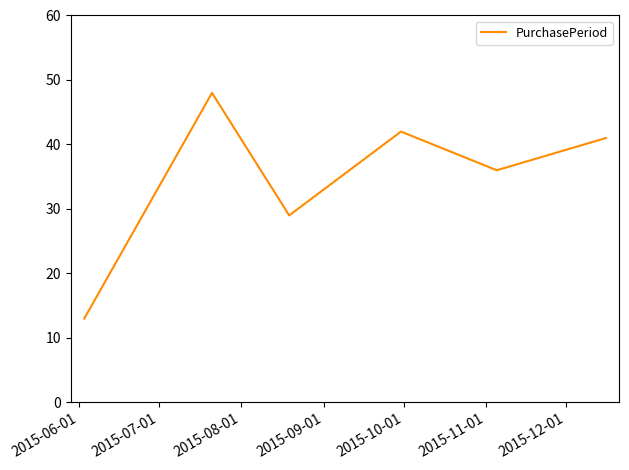

What is the difference between the maximum and second lowest values?

19